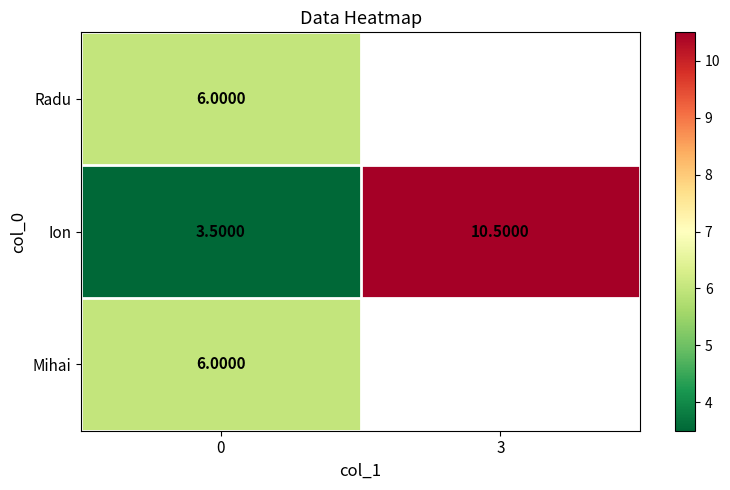

What is the total value across all series at 0?

15.5